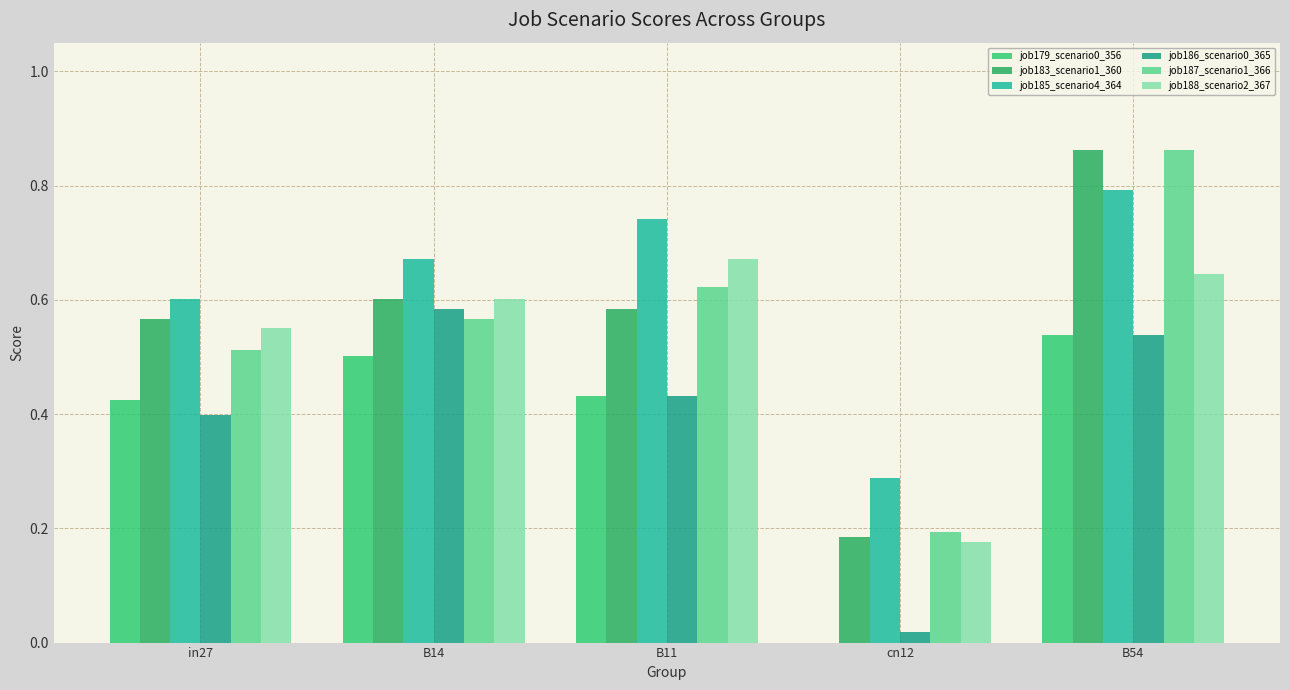

What is the total value across all series at B14?

3.5